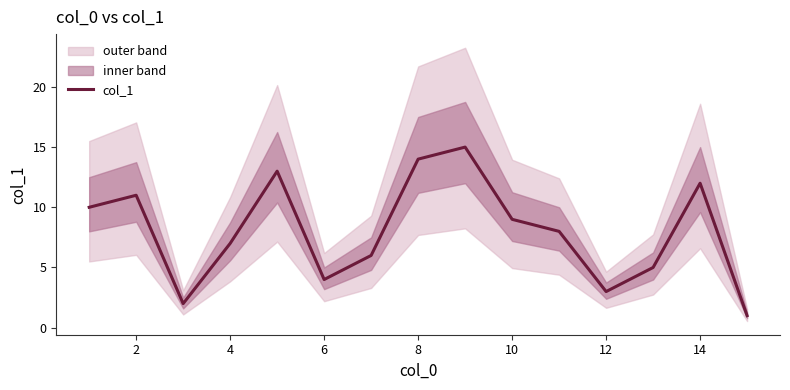

How many points are higher than both their immediate neighbors (excluding endpoints)?

4